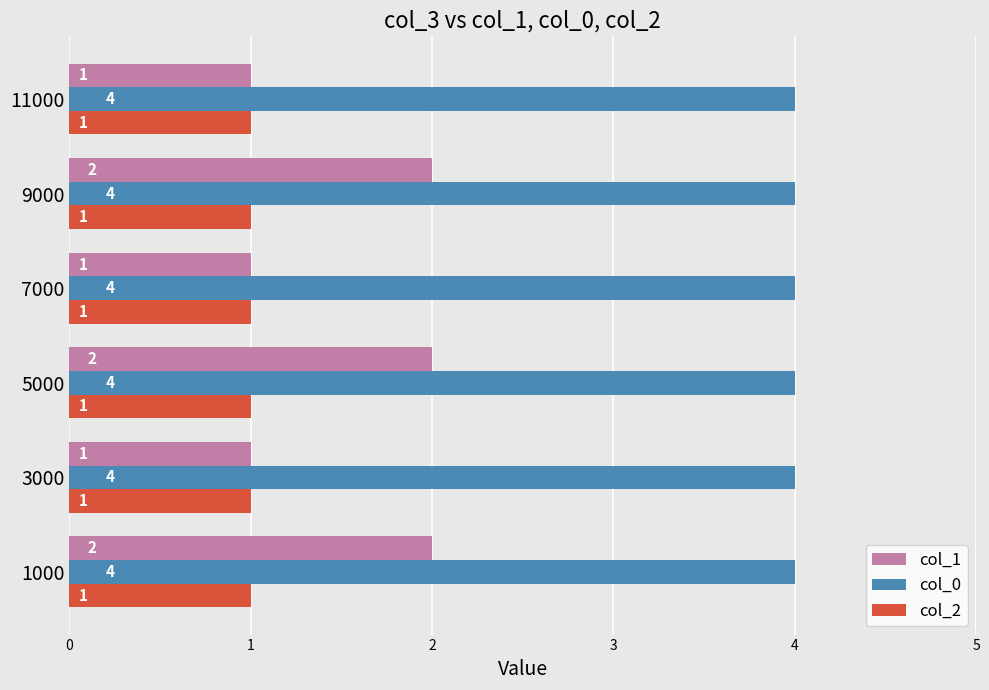

The col_2 series shows 1 at 11000. True or false?

True